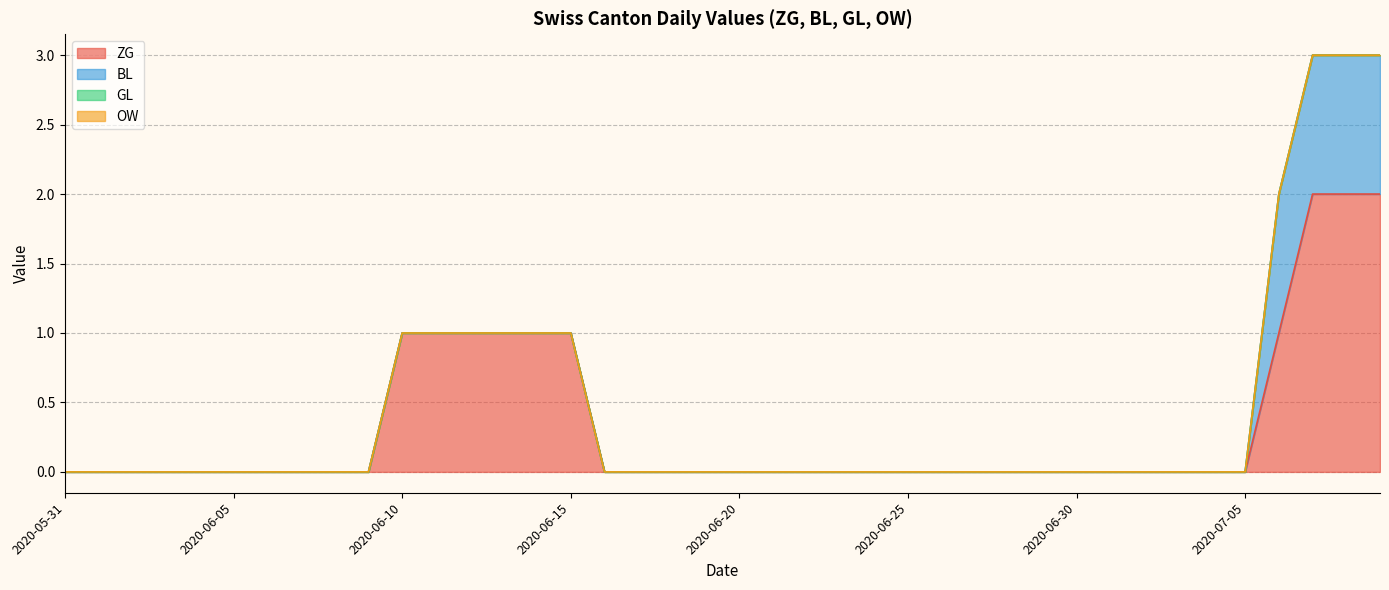

The BL series shows 0 at 2020-06-18. True or false?

True